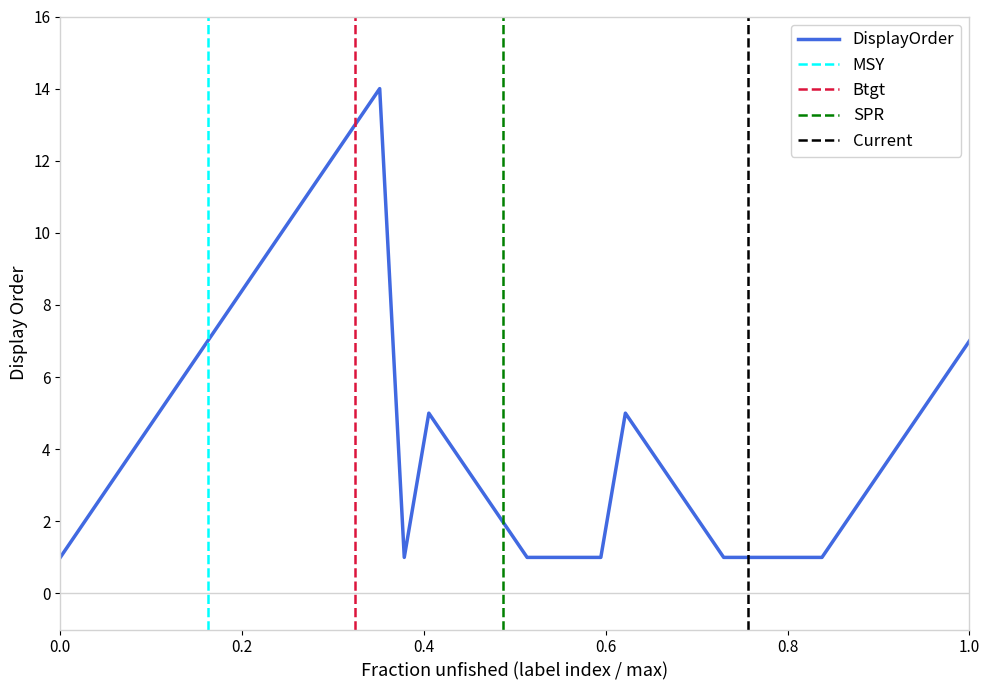

What is the smallest value displayed?

1